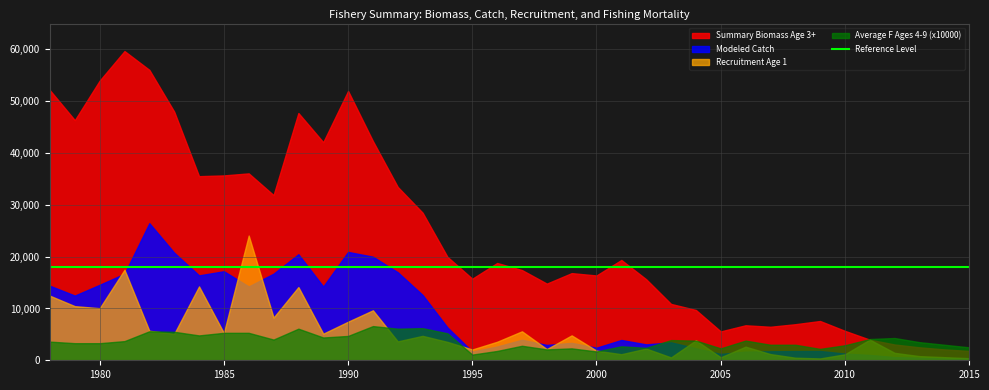

In Recruitment Age 1, how many points are higher than both neighbors (excluding endpoints)?

12